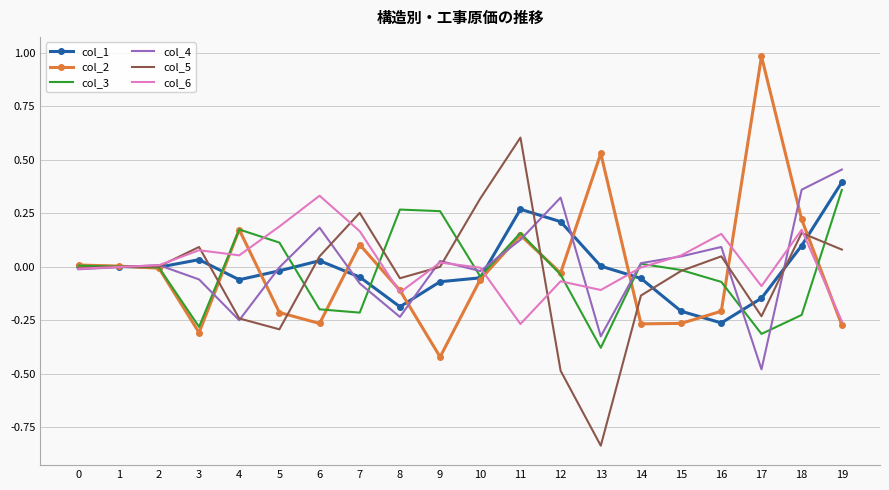

True or false: col_4 has a value of 0.4 at 18.

True